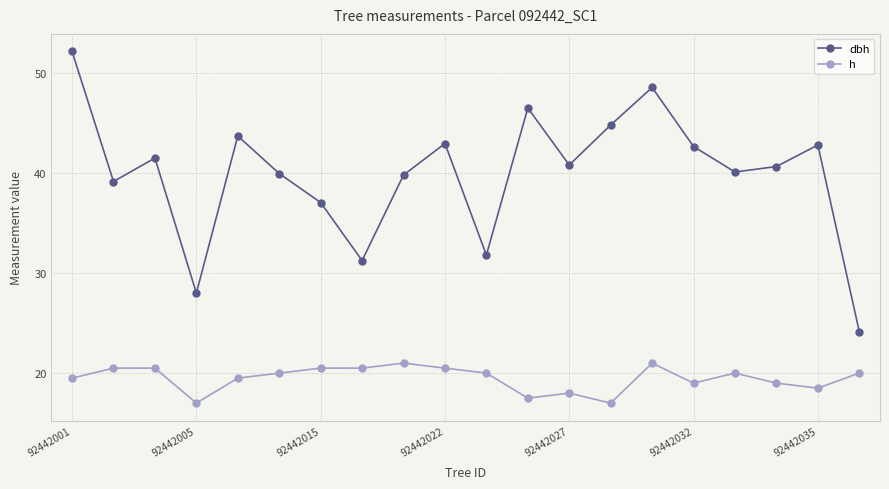

What is the lowest value of the h series?

17.0